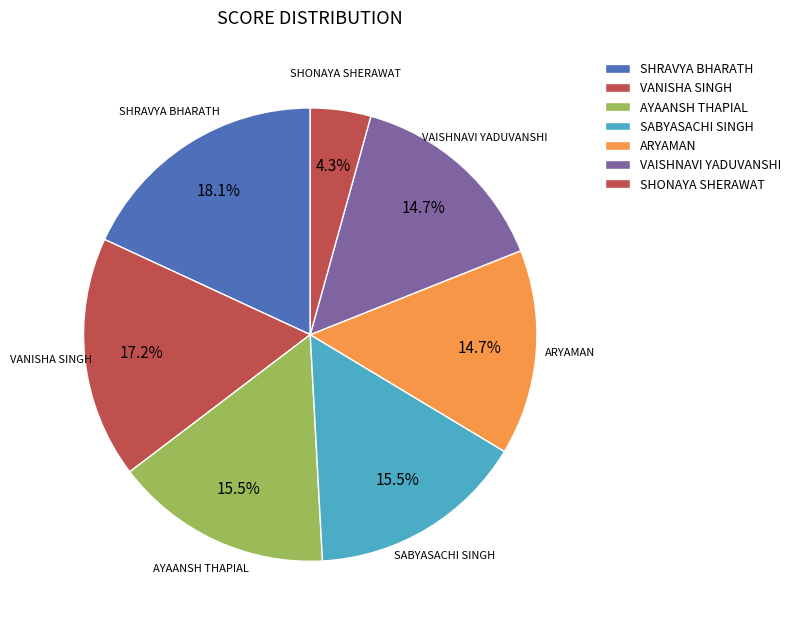

Which slice is the smallest?

SHONAYA SHERAWAT